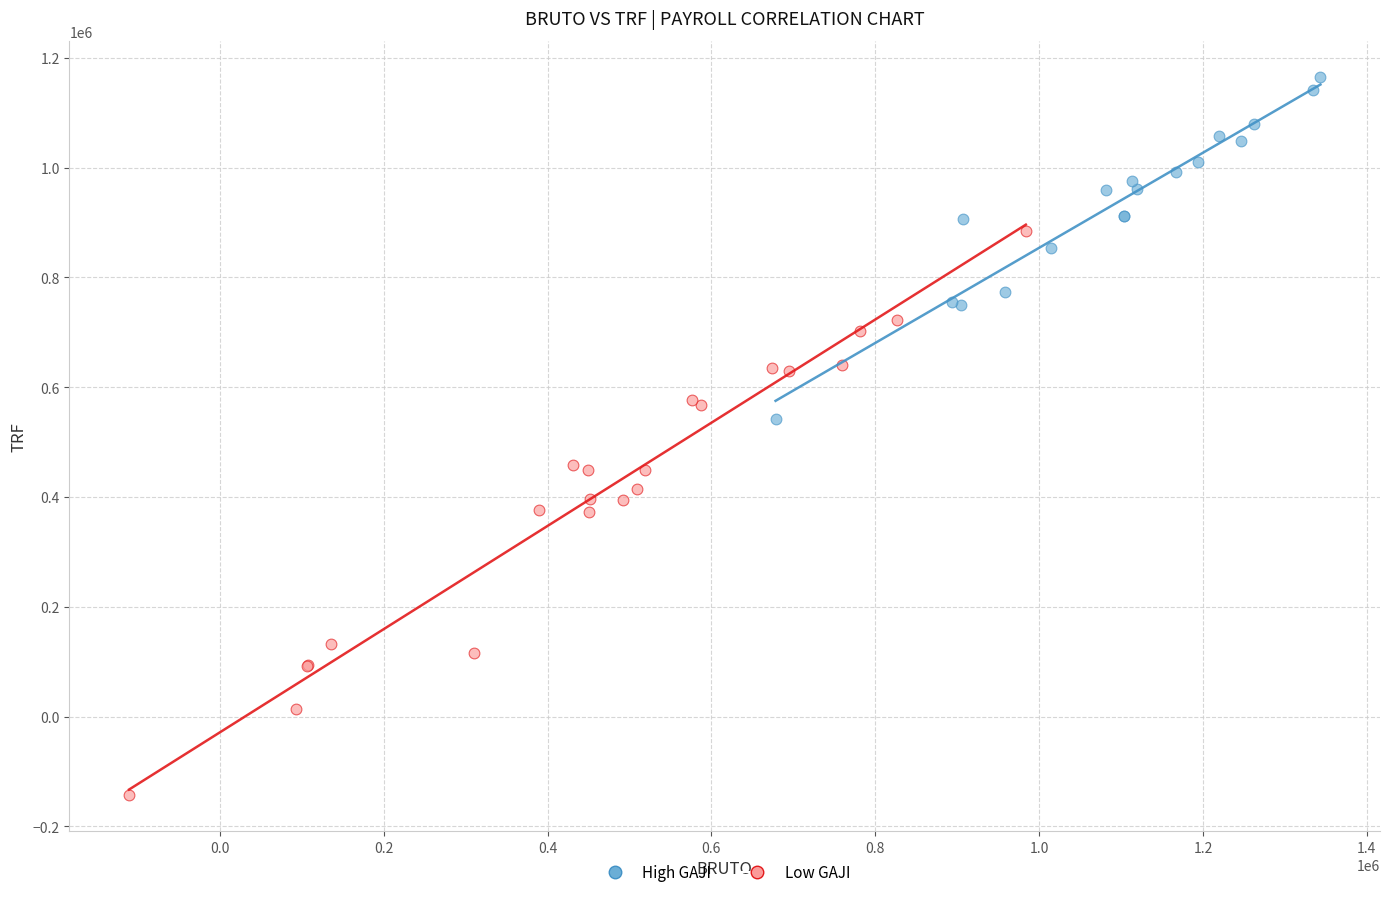

Which series reaches the minimum Y coordinate?

Low GAJI